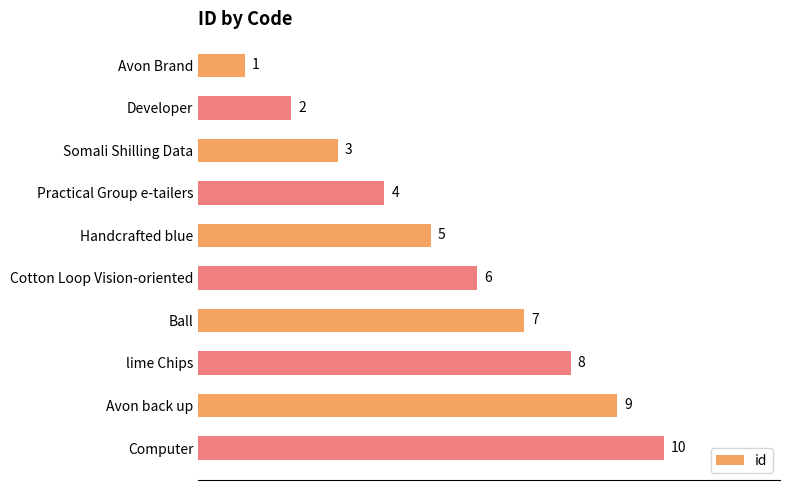

True or false: the data shows 4 at Practical Group e-tailers.

True